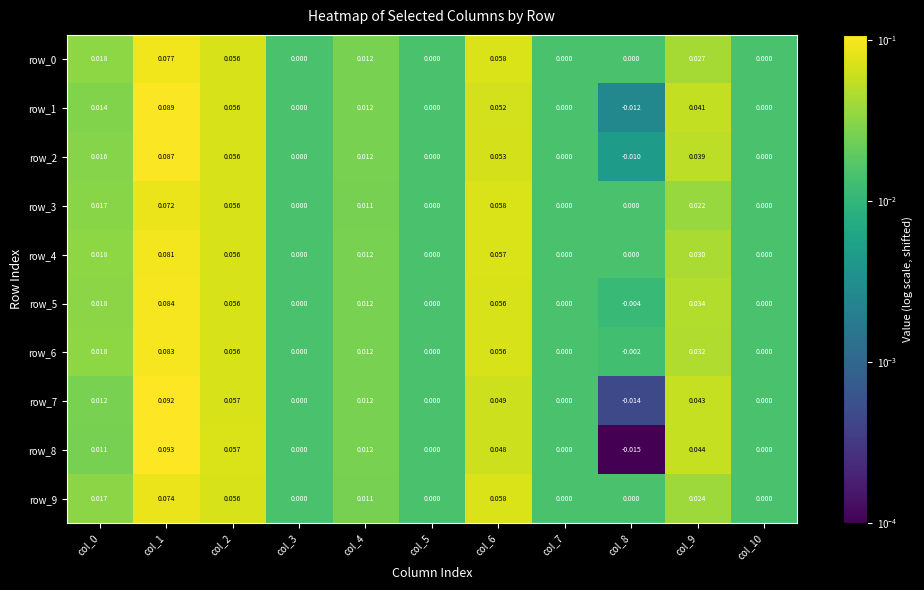

True or false: row_0 has a value of 0.0 at col_7.

True